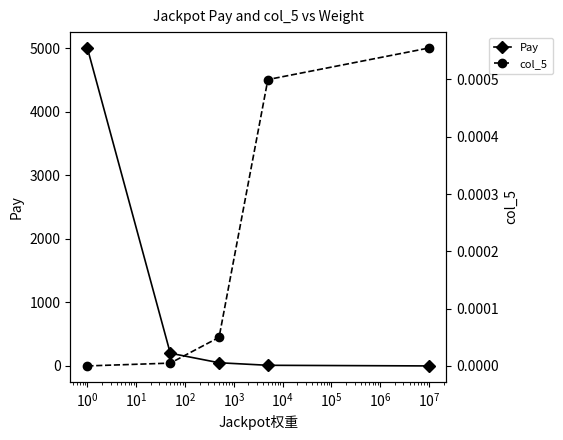

Which series ends up on top after the final intersection of col_5 and Pay?

col_5